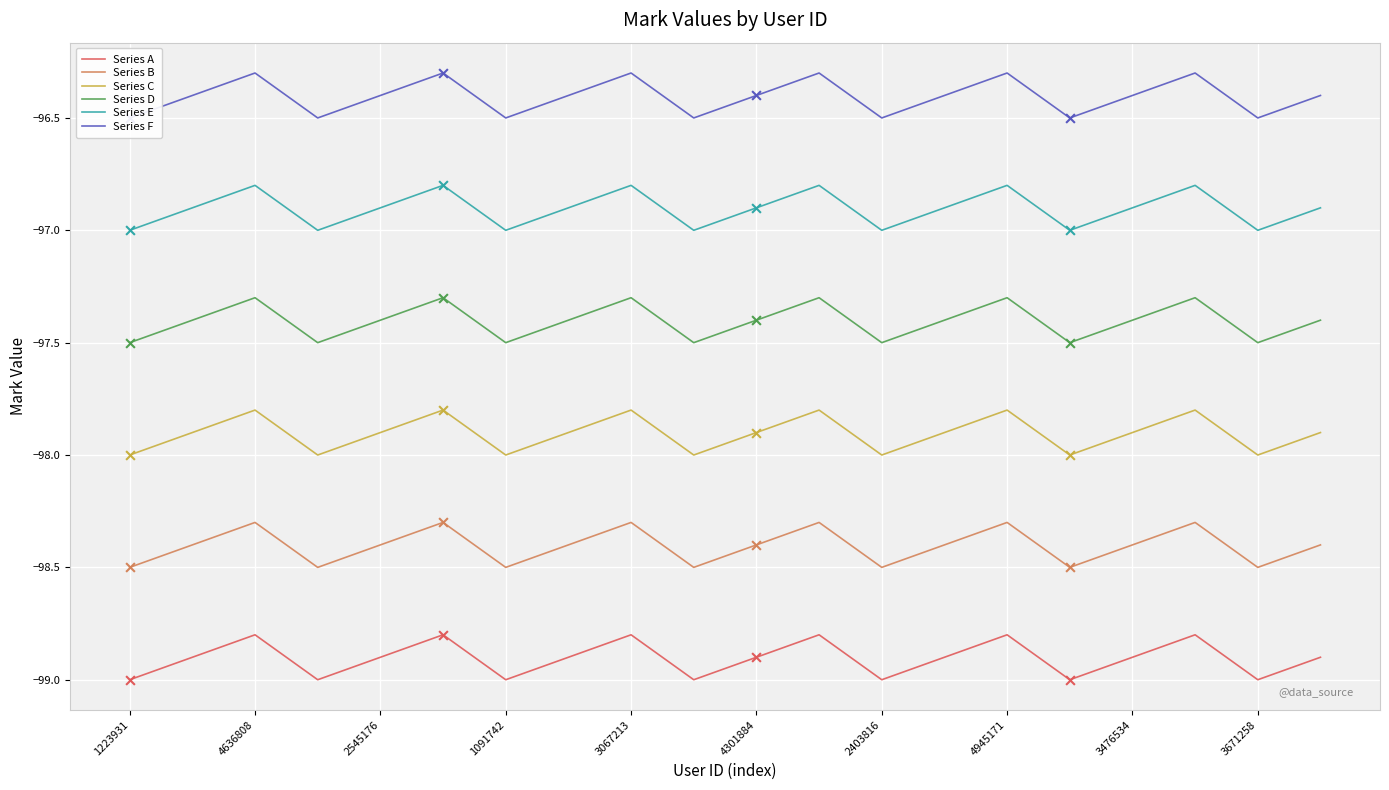

At how many categories does at least one series exceed -98?

20